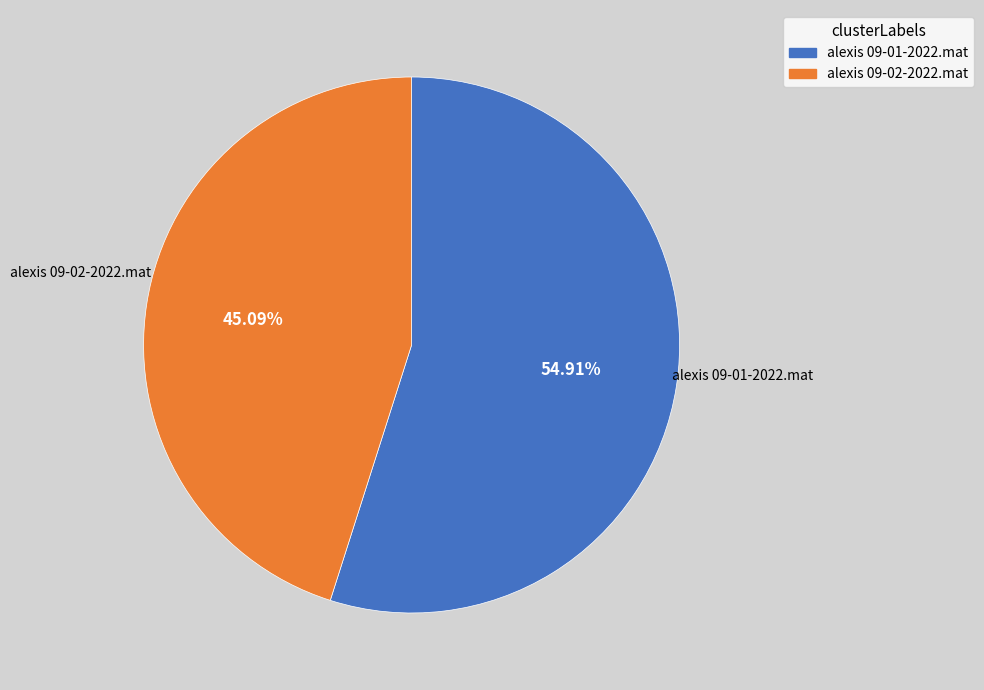

Which category has the smallest portion of the pie?

alexis 09-02-2022.mat